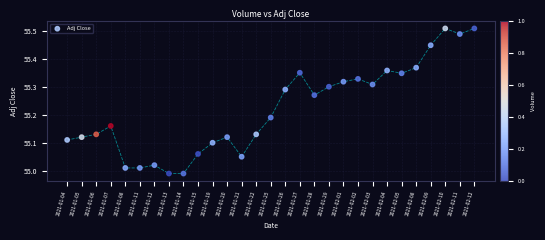

What is the range of Y values (max minus min)?

0.5